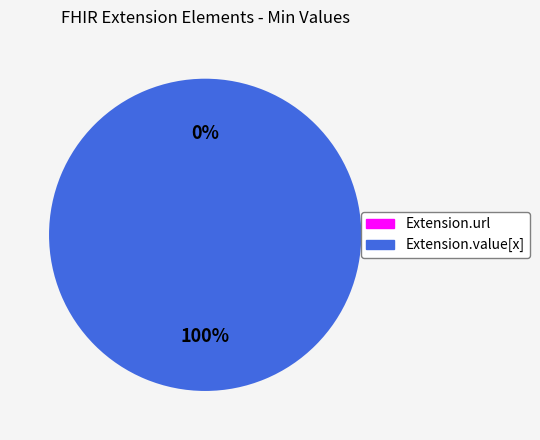

What is the smallest slice in the pie chart?

Extension.url